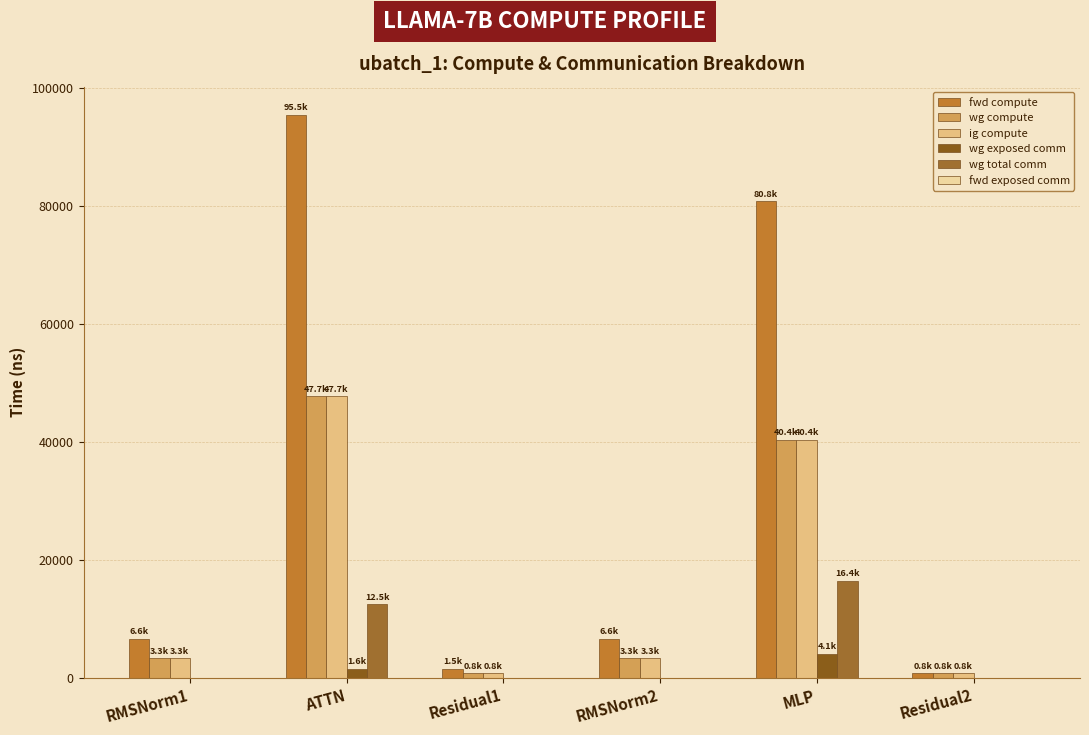

How many values in the wg compute series exceed 3309?

4